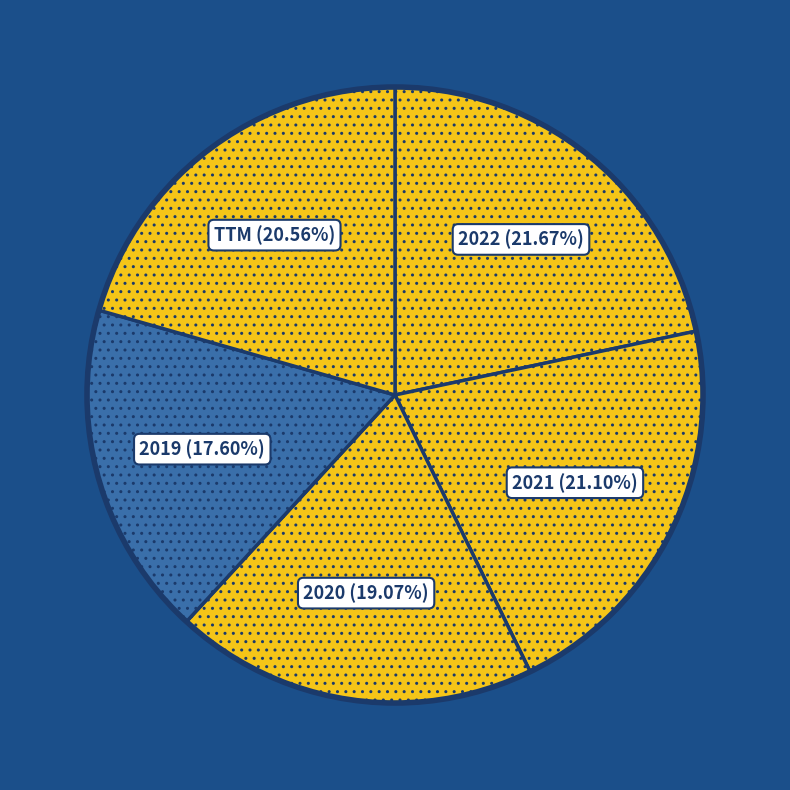

What percentage is NOT represented by TTM?

79.4%